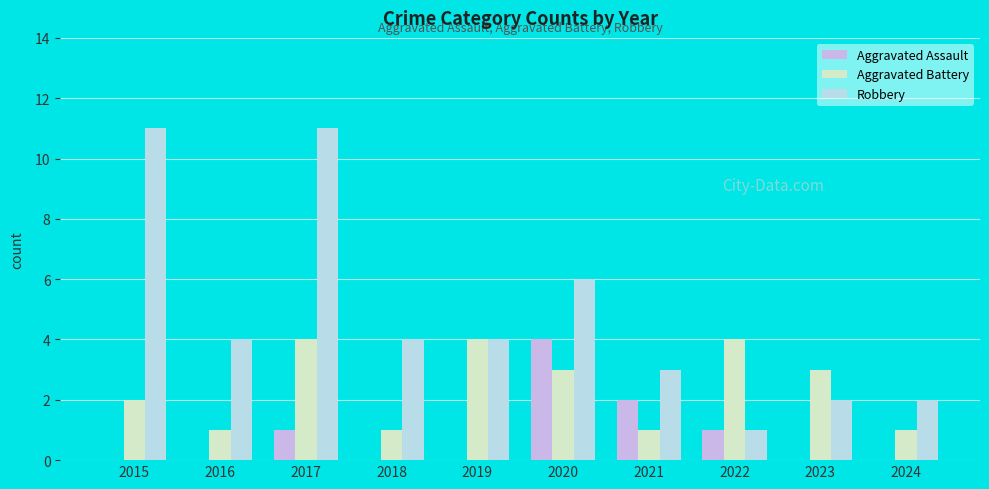

How many categories are shown in the chart?

10